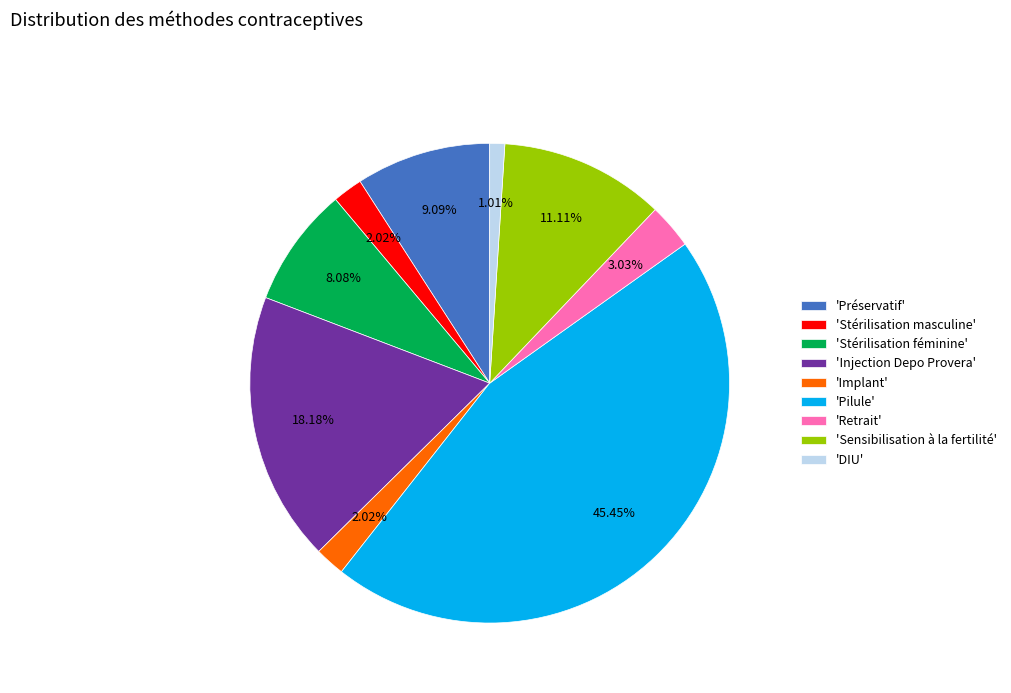

How many segments does this pie chart have?

9